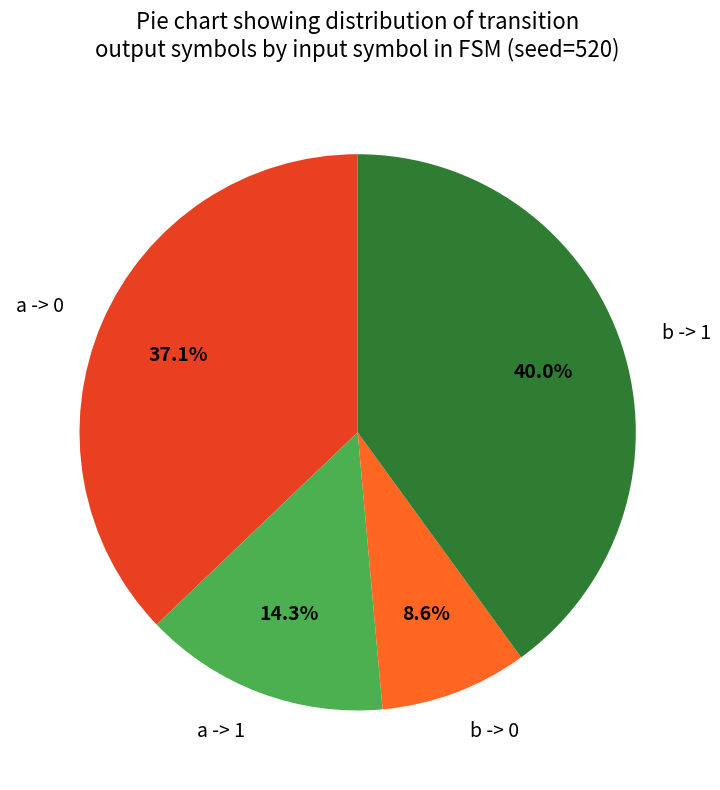

Count the number of slices in the pie.

4